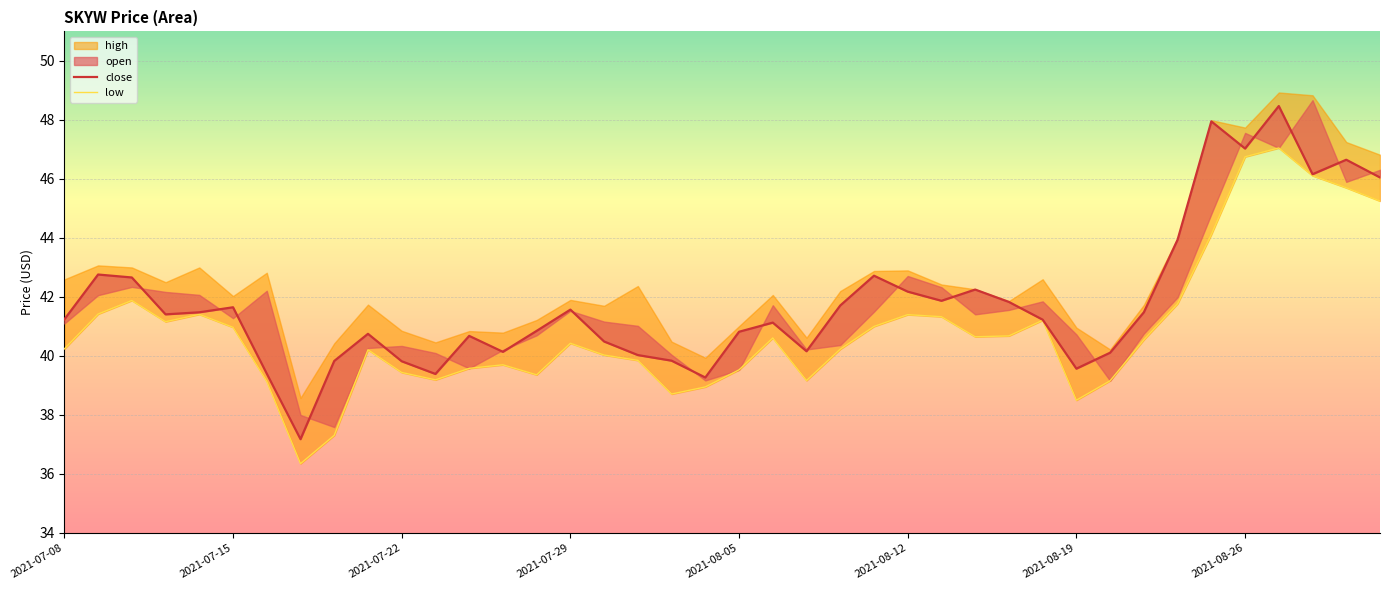

What is the difference between the second highest and minimum values in the low series?

10.4